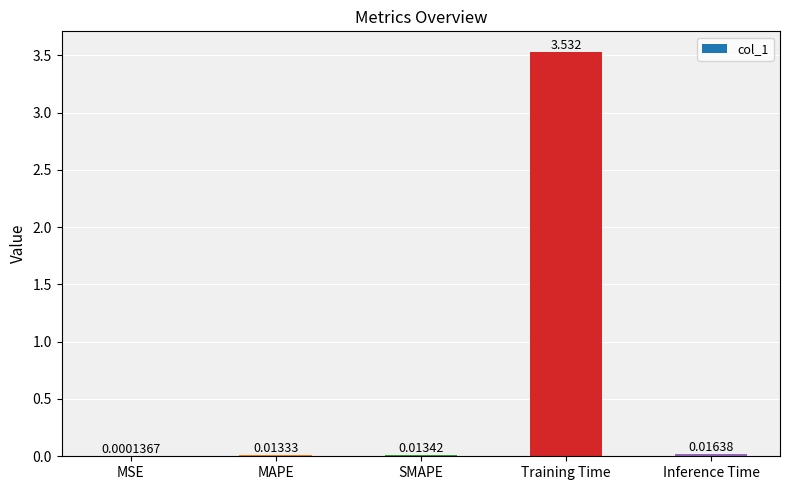

Which has a higher value, SMAPE or MAPE?

SMAPE